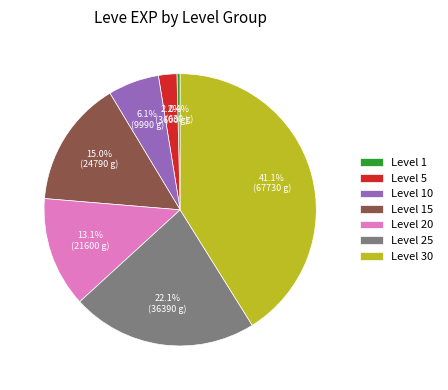

Which slice is the largest?

Level 30